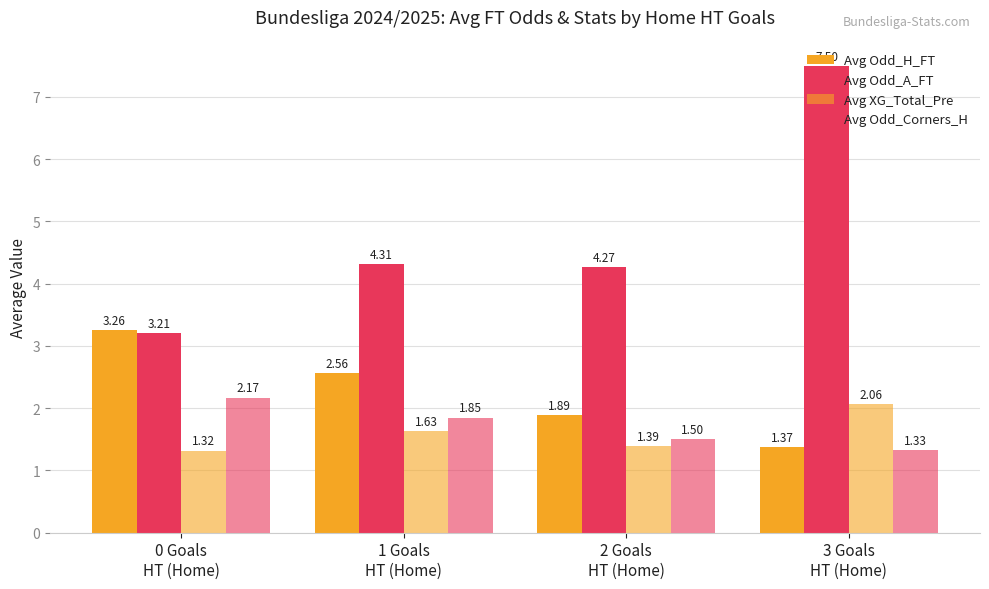

Reading left to right, extract all data points from this chart.

Avg Odd_H_FT: 0 Goals
HT (Home)=3.3	1 Goals
HT (Home)=2.6	2 Goals
HT (Home)=1.9	3 Goals
HT (Home)=1.4
Avg Odd_A_FT: 0 Goals
HT (Home)=3.2	1 Goals
HT (Home)=4.3	2 Goals
HT (Home)=4.3	3 Goals
HT (Home)=7.5
Avg XG_Total_Pre: 0 Goals
HT (Home)=1.3	1 Goals
HT (Home)=1.6	2 Goals
HT (Home)=1.4	3 Goals
HT (Home)=2.1
Avg Odd_Corners_H: 0 Goals
HT (Home)=2.2	1 Goals
HT (Home)=1.9	2 Goals
HT (Home)=1.5	3 Goals
HT (Home)=1.3